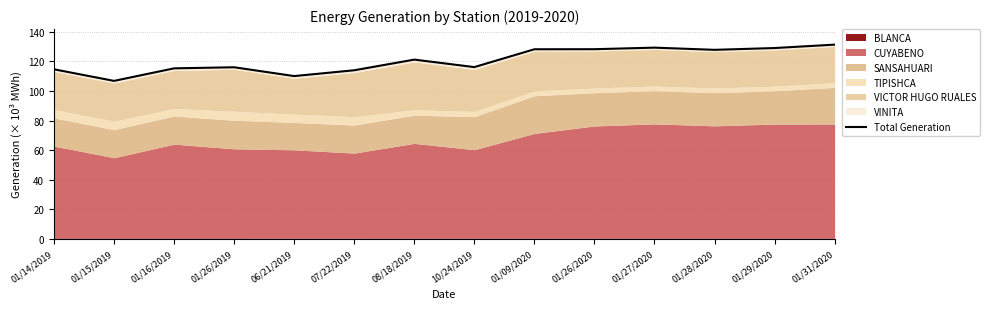

What is the difference between the second highest and minimum values?

22.5